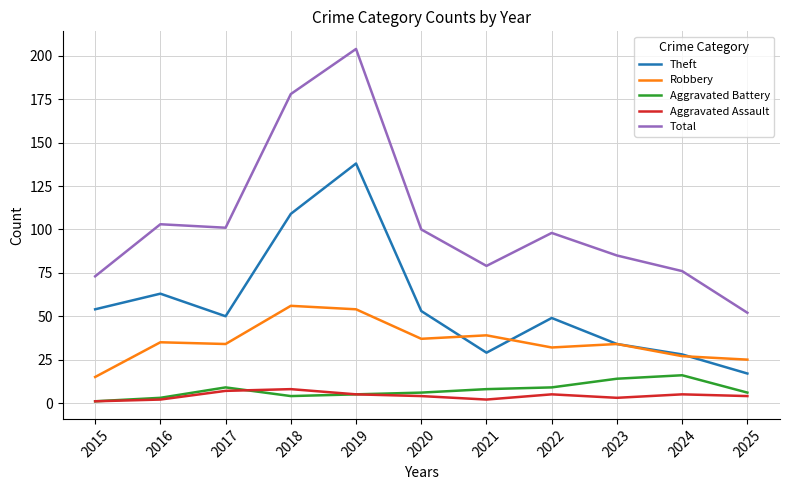

Where does the Aggravated Battery series first go above 6?

2017